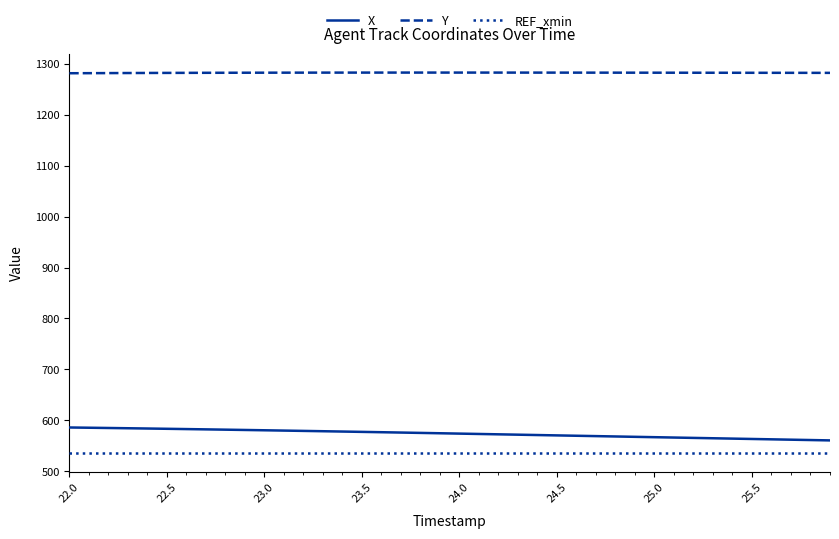

What is the minimum value shown in the chart?

536.3